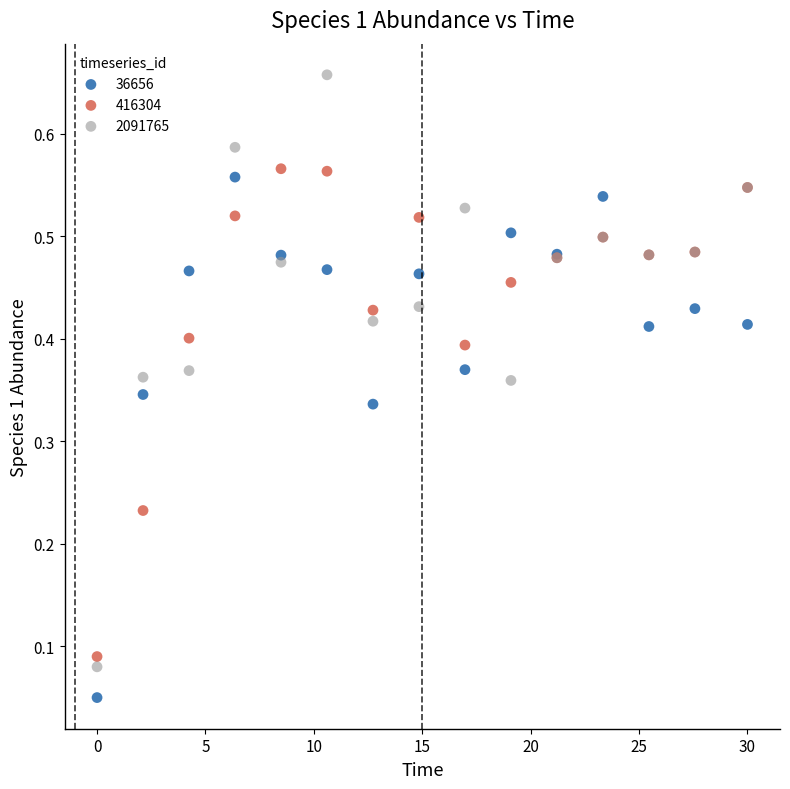

What are all the series names shown in the legend?

36656, 416304, 2091765